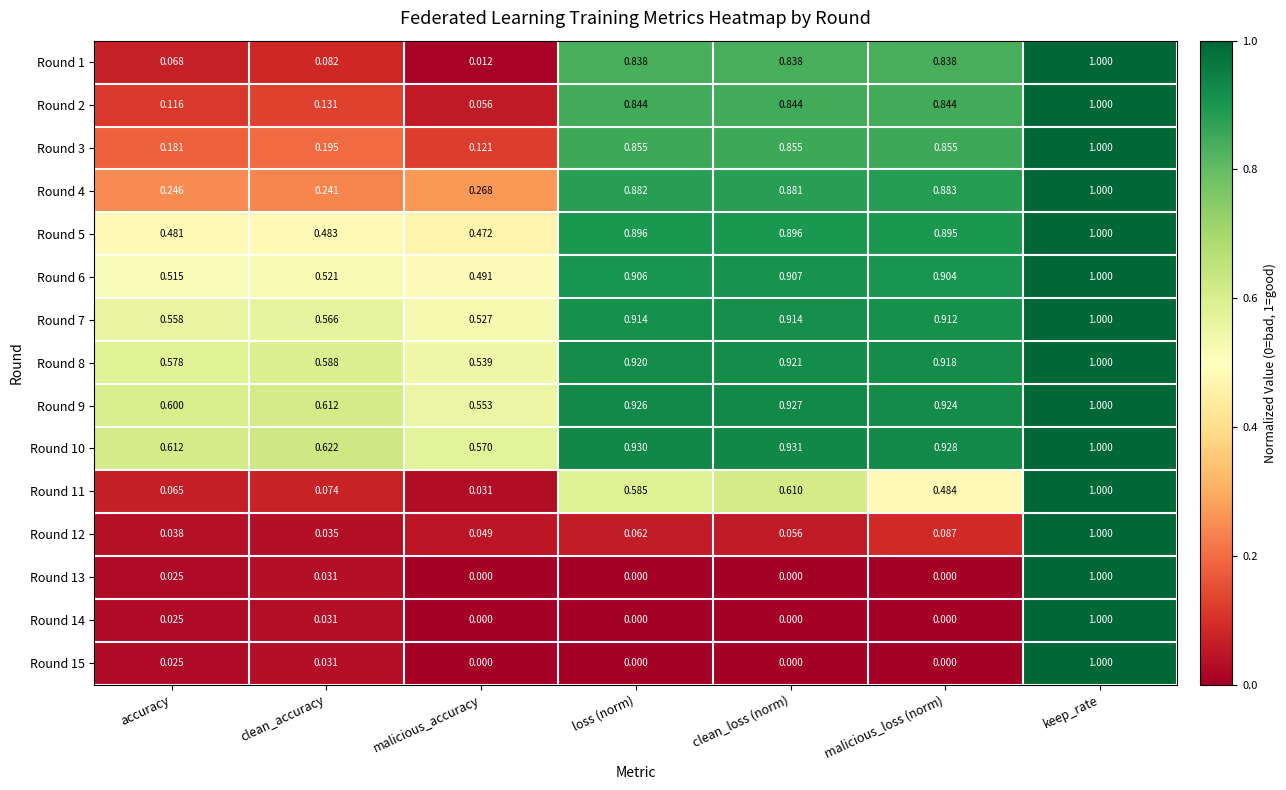

Where is Round 1 nearest to the value 0?

malicious_accuracy